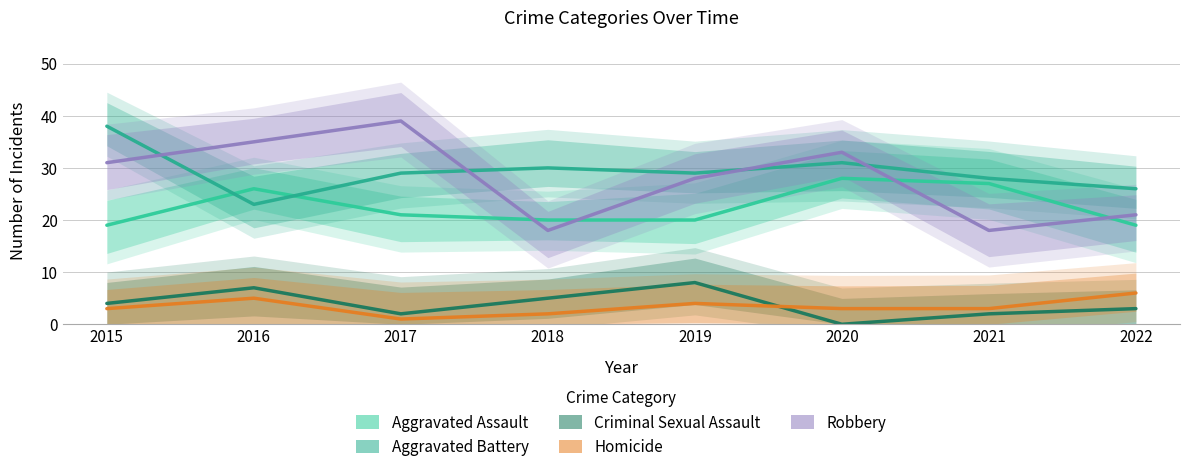

What is the value of the Aggravated Assault point at the 3rd from the left?

21